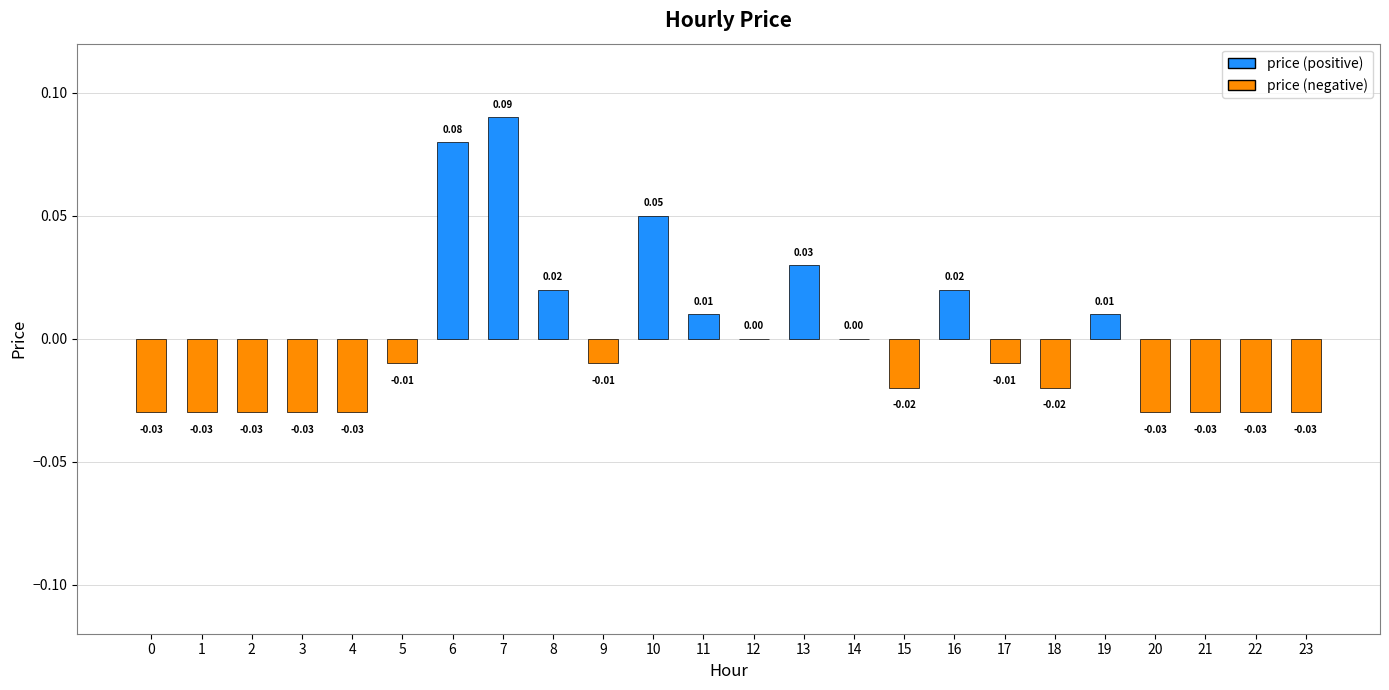

Are the bars grouped side by side (vs. stacked)?

No